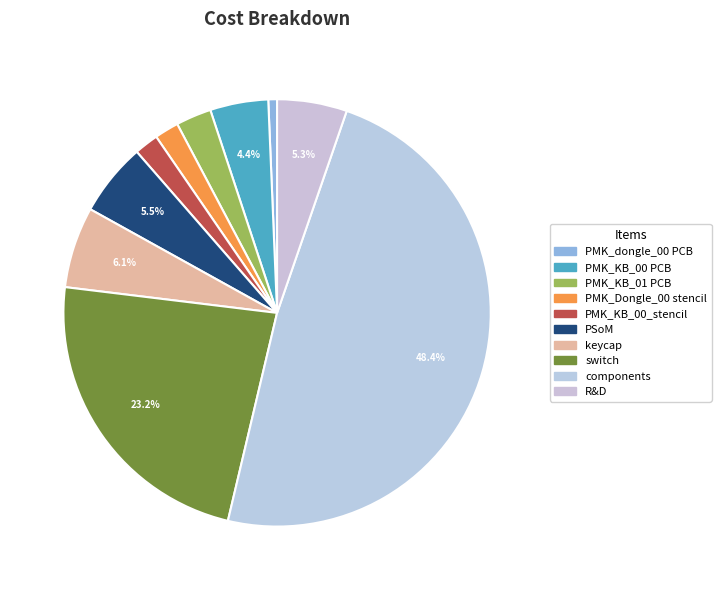

Between components and R&D, which is larger?

components